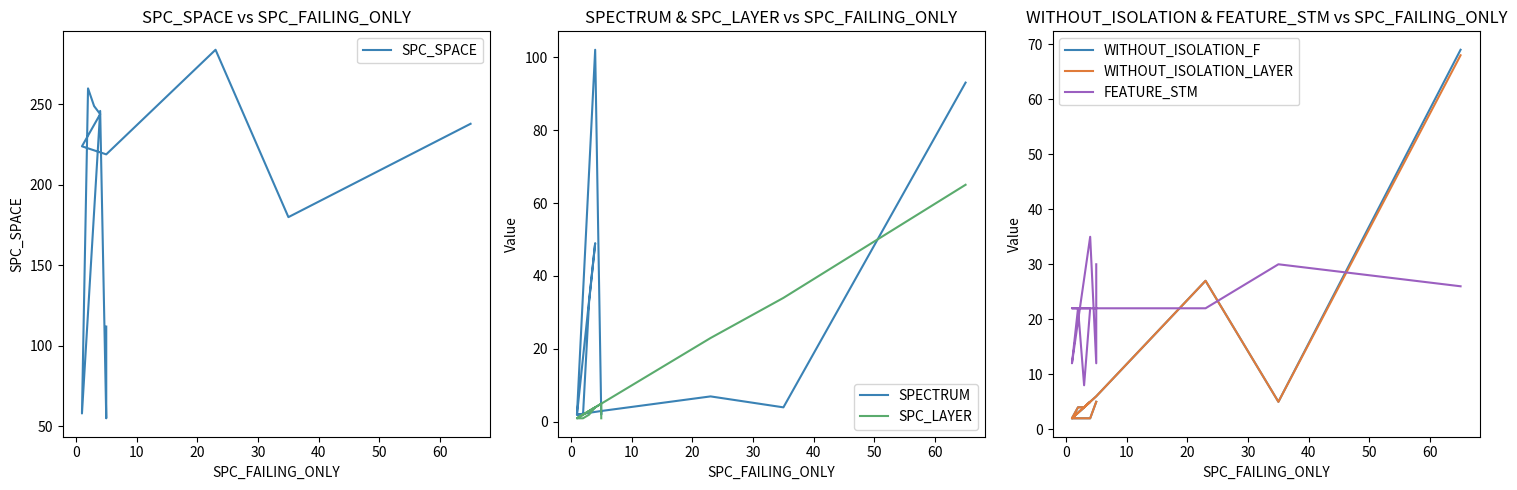

What is the total value across all series at 0?

84